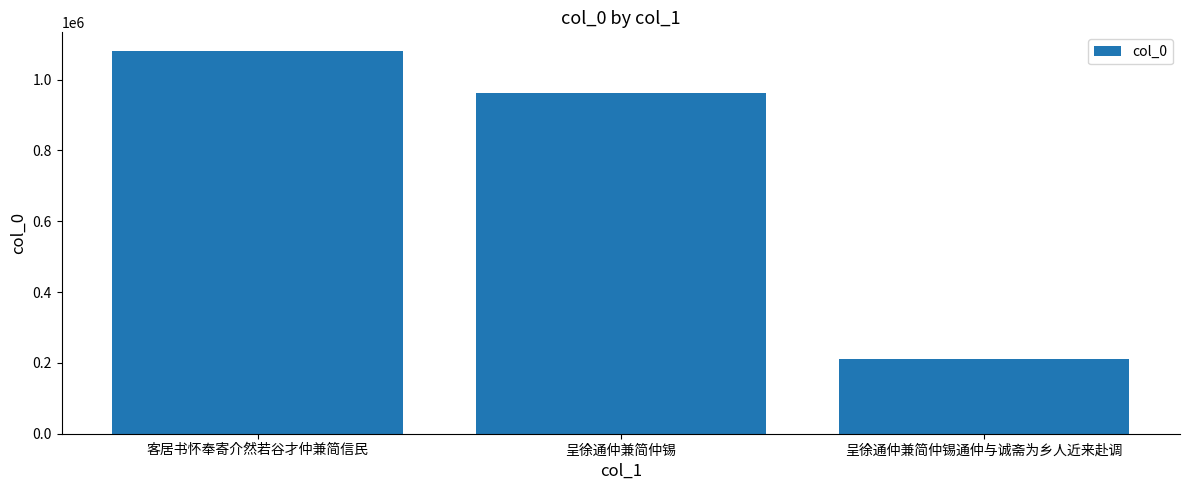

What is the average value?

751099